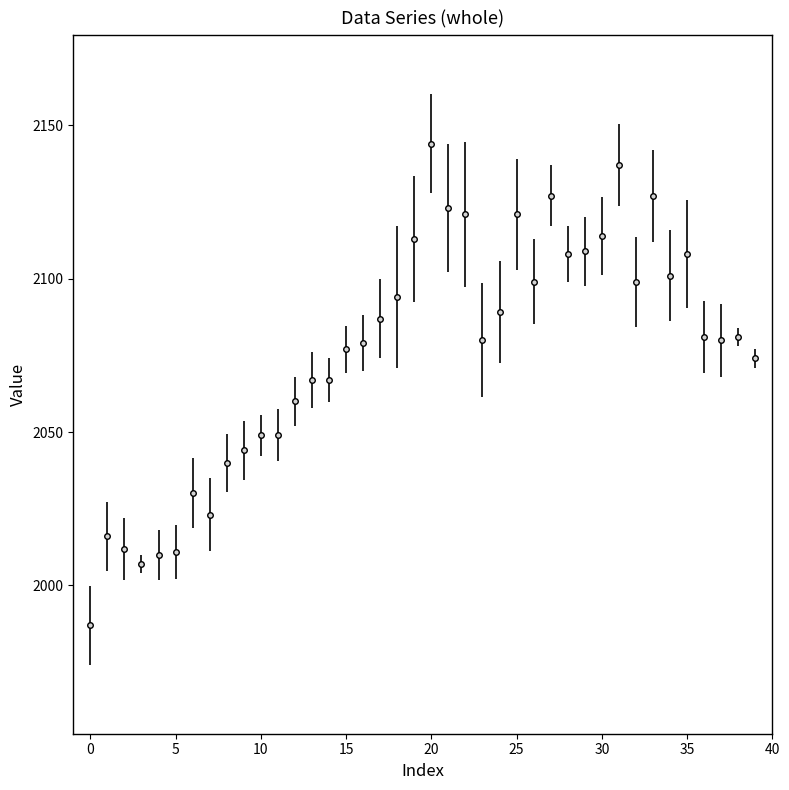

What is the difference between the maximum and second lowest values?

137